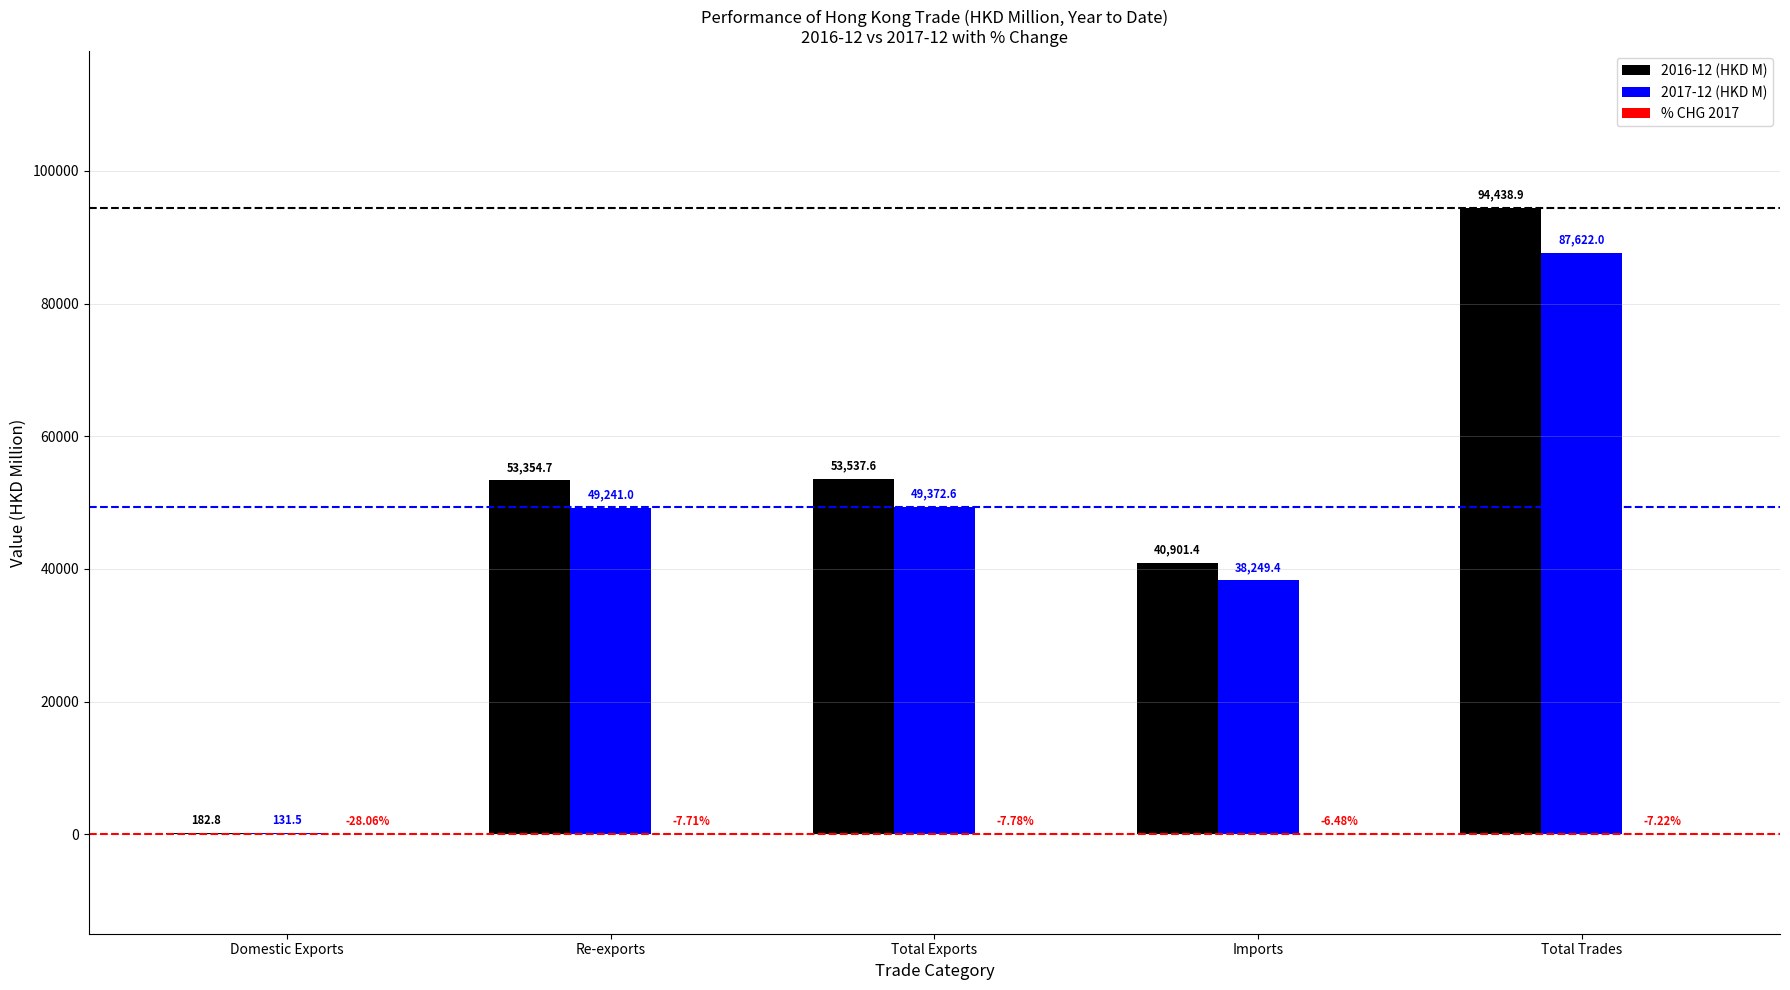

Where is 2016-12 (HKD M) nearest to the value 47310?

Re-exports